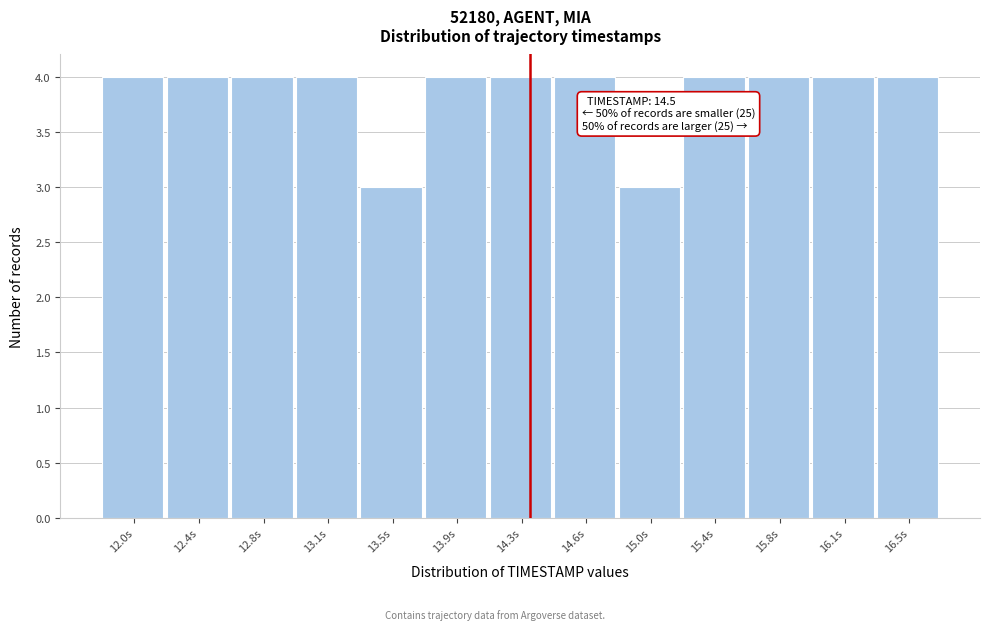

Reading left to right, extract all data points from this chart.

4	4	4	4	3	4	4	4	3	4	4	4	4